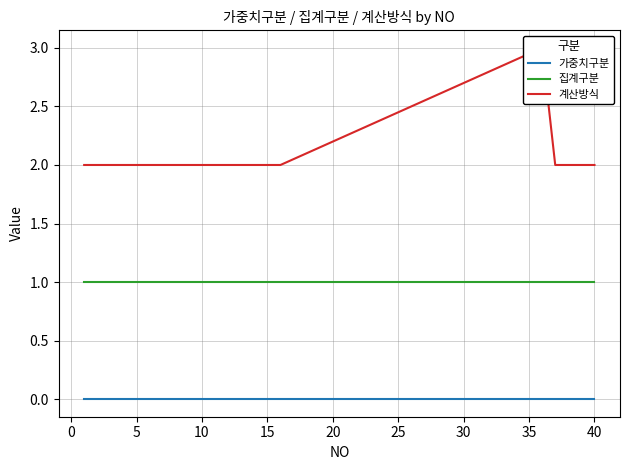

True or false: 집계구분 and 가중치구분 cross at least once.

False